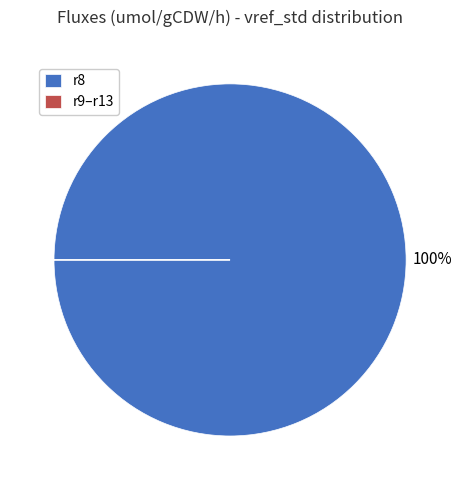

What is the largest slice in the pie chart?

r8